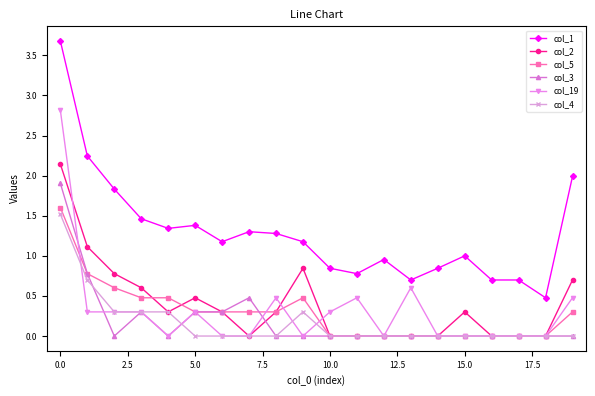

What is the value of the col_1 point at the 3rd from the left?

1.8